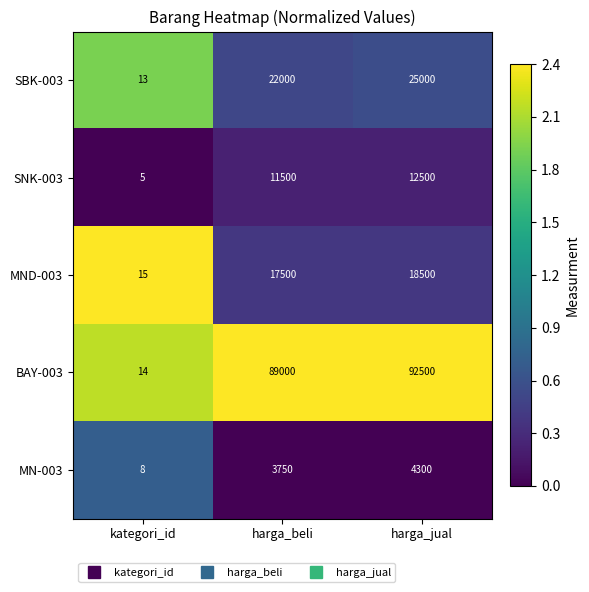

Reading left to right, list all the values displayed in this chart.

SBK-003: 13	22000	25000
SNK-003: 5	11500	12500
MND-003: 15	17500	18500
BAY-003: 14	89000	92500
MN-003: 8	3750	4300